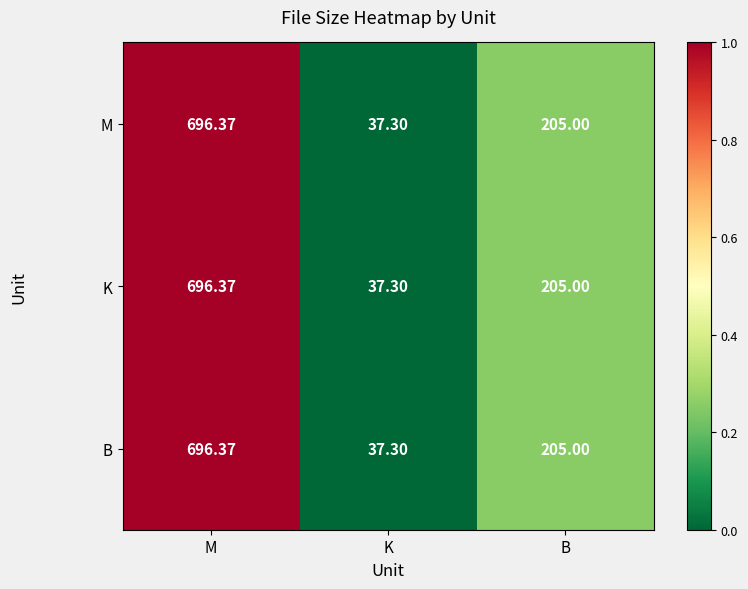

How many values in the K series are below 205?

1